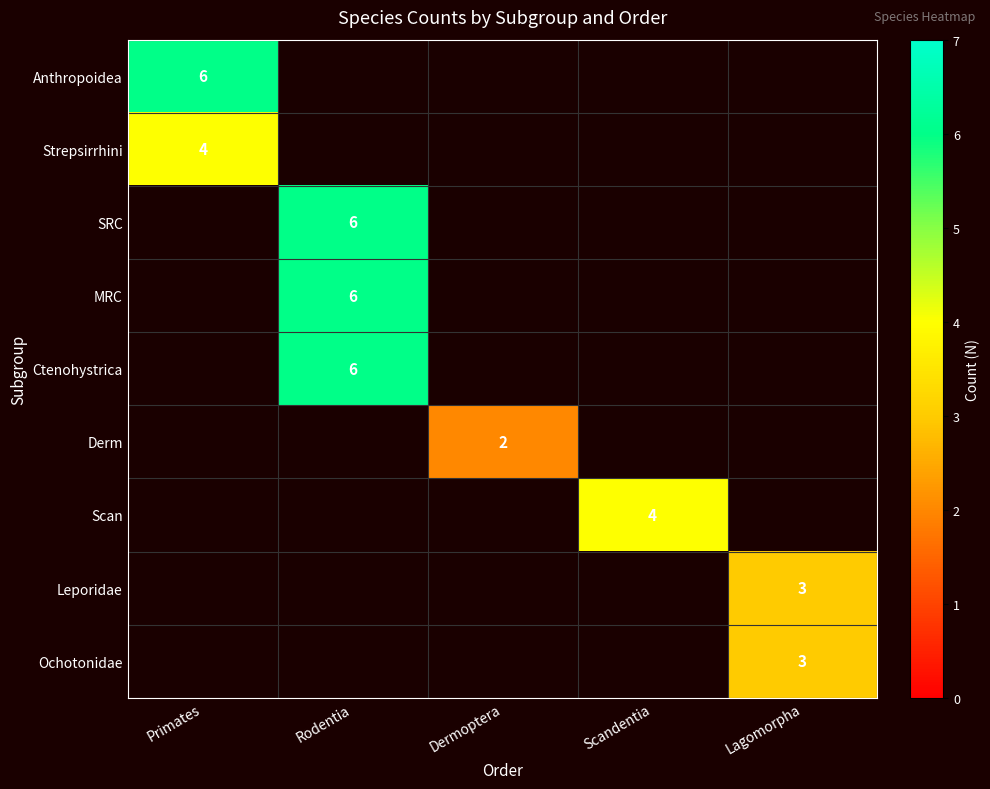

What is the maximum value shown in the chart?

6.0